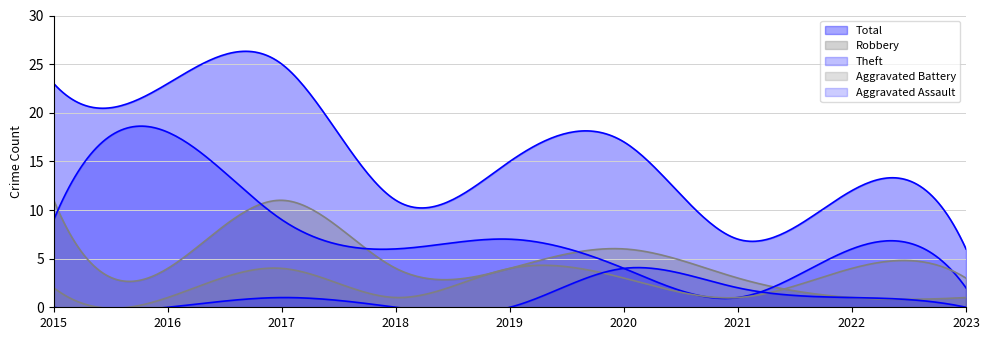

Does the chart have visible grid lines?

Yes